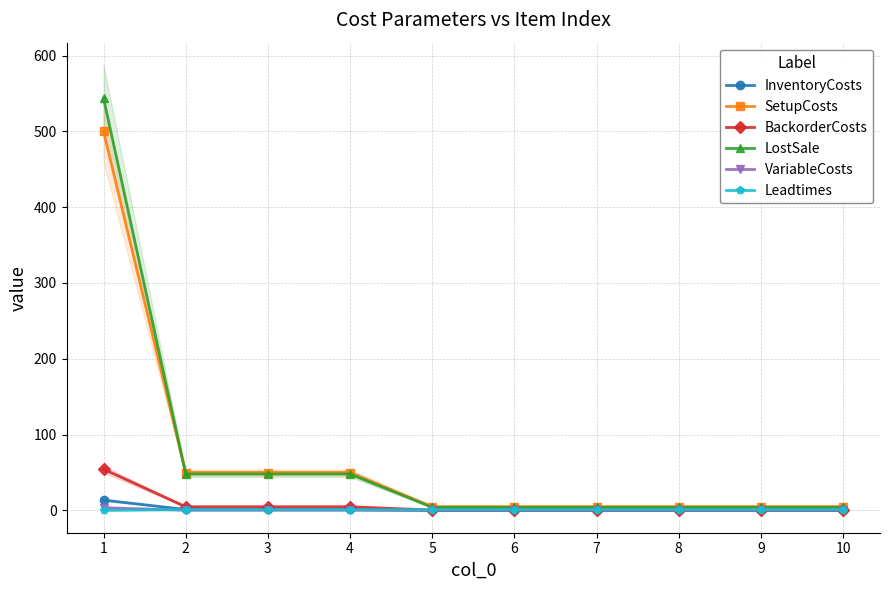

What is the total value across all series at 5?

10.5